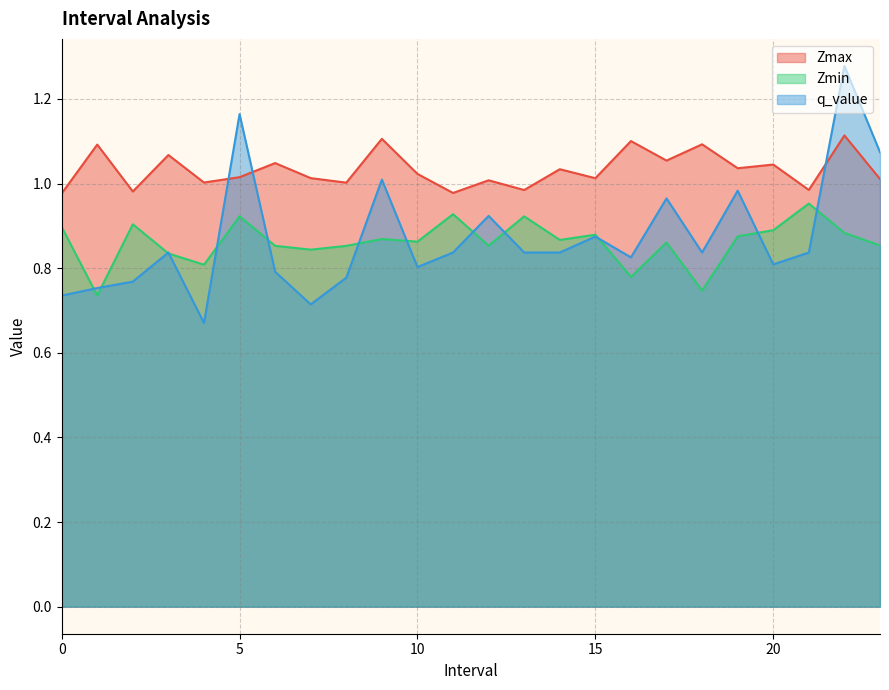

What is the smallest value displayed?

0.7